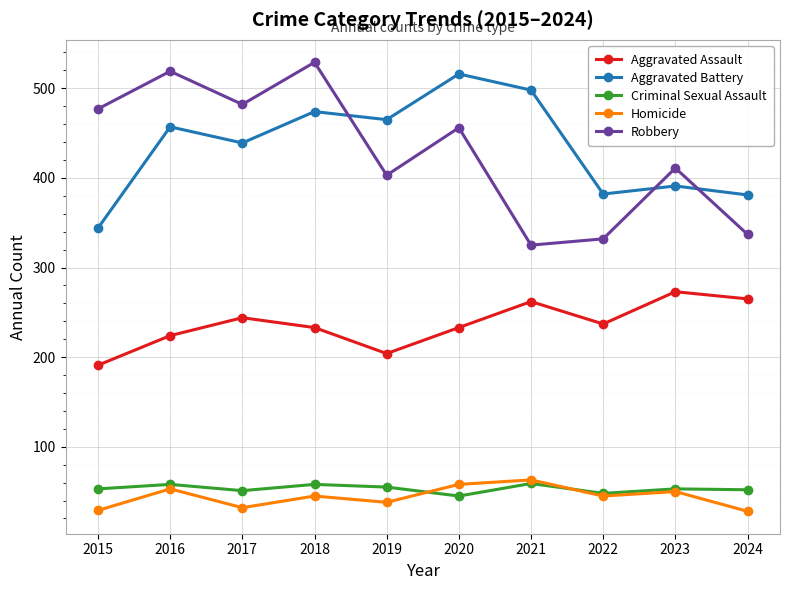

What is the value of the Homicide point at the 8th from the left?

45